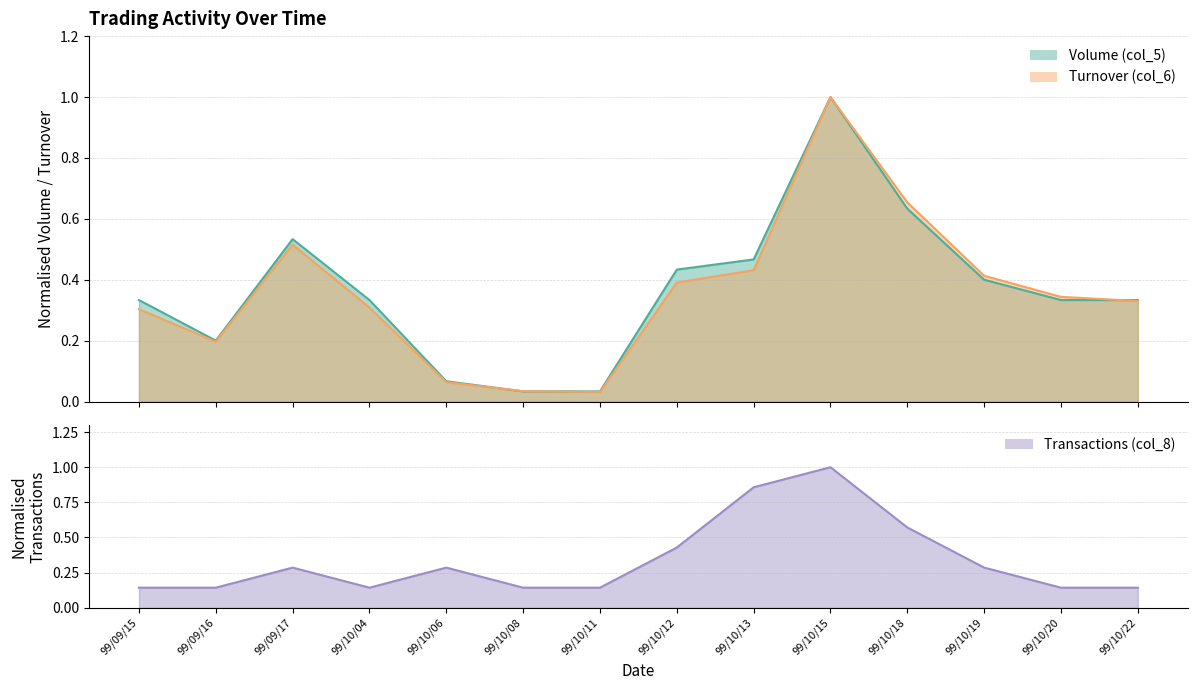

Where do Volume (col_5) and Transactions (col_8) first cross each other?

99/10/04 and 99/10/06